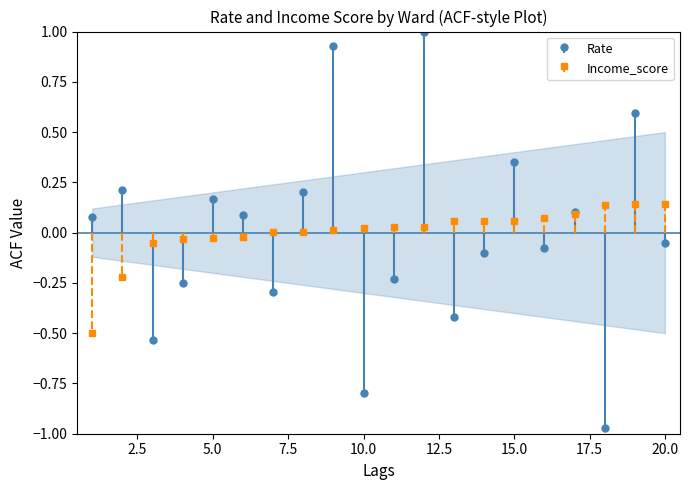

Is the value of Rate at 5 greater than the value of Income_score at 13?

Yes